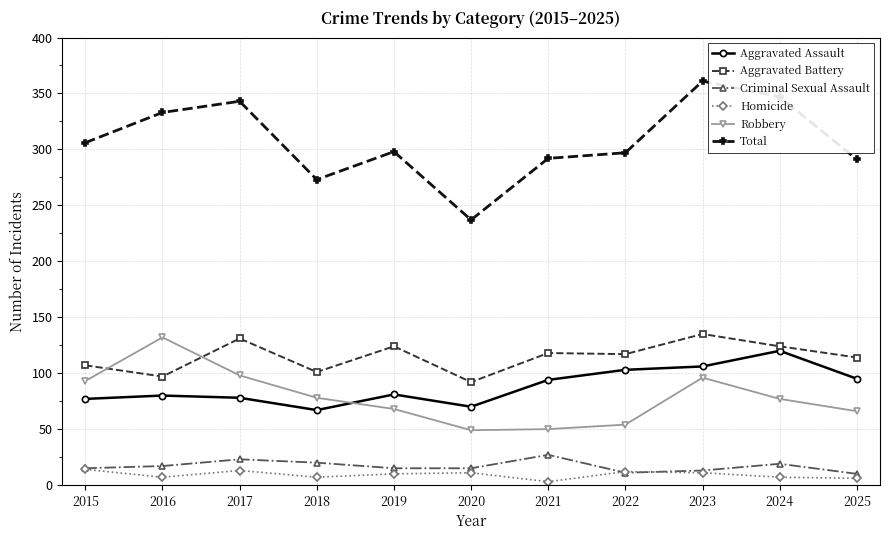

What is the value of the Homicide point at the 2nd from the left?

7